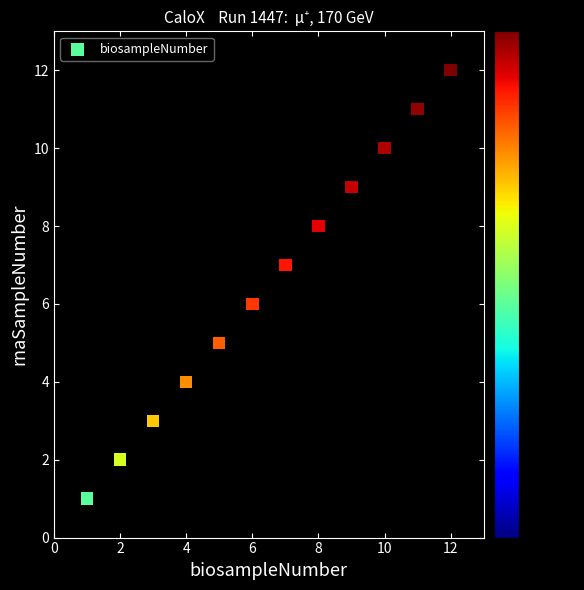

What is the range of X values (max minus min)?

11